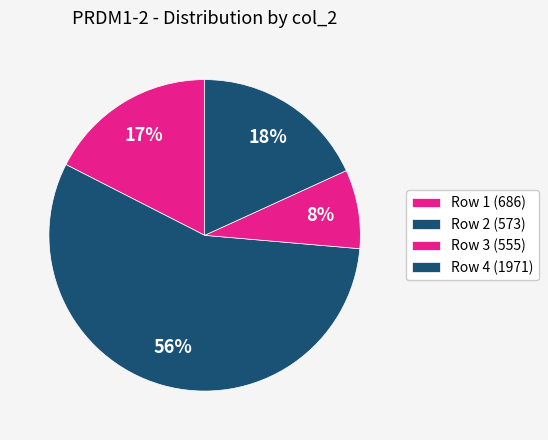

How many segments does this pie chart have?

4